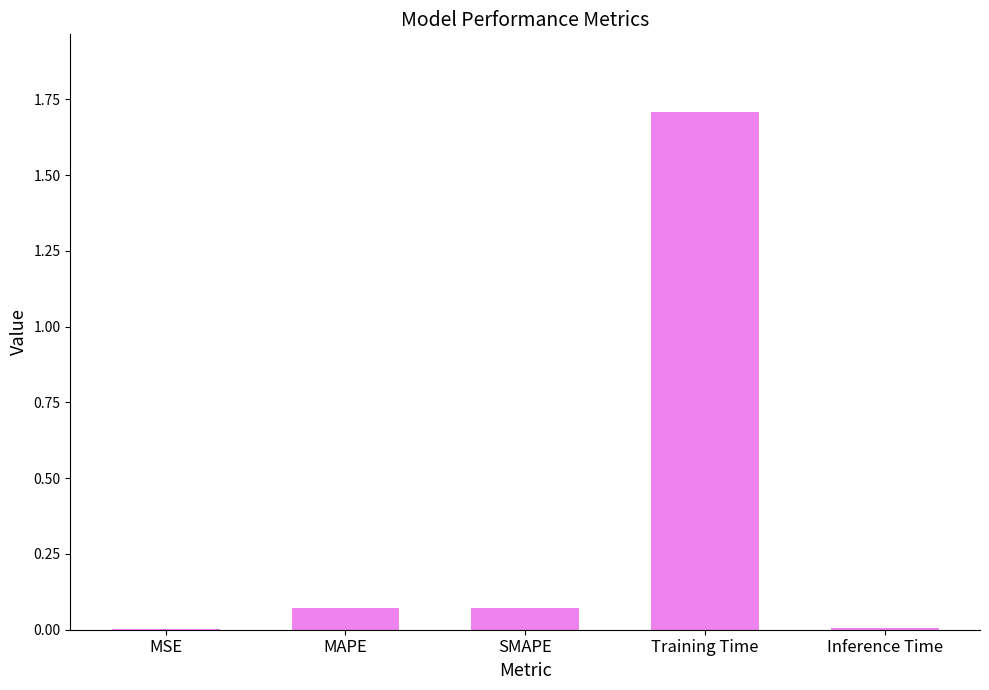

What is the greatest value displayed?

1.7